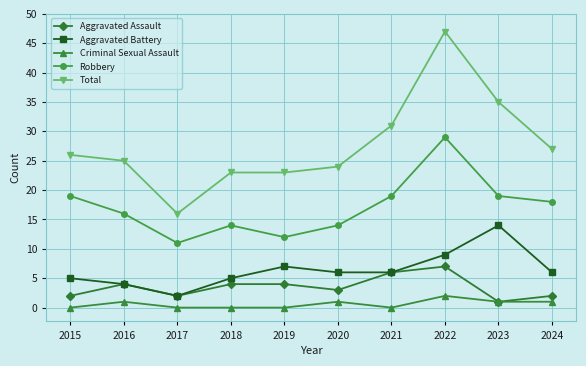

Where is Total nearest to the value 31?

2021